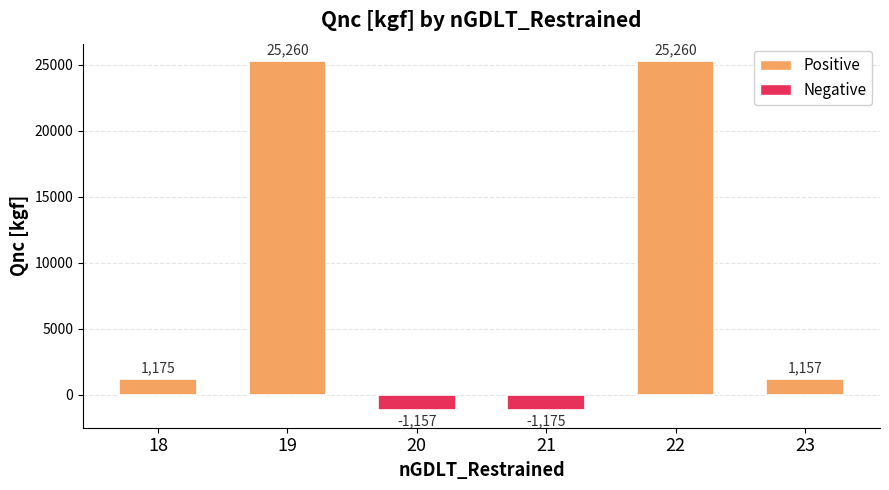

What is the average value?

8420.0